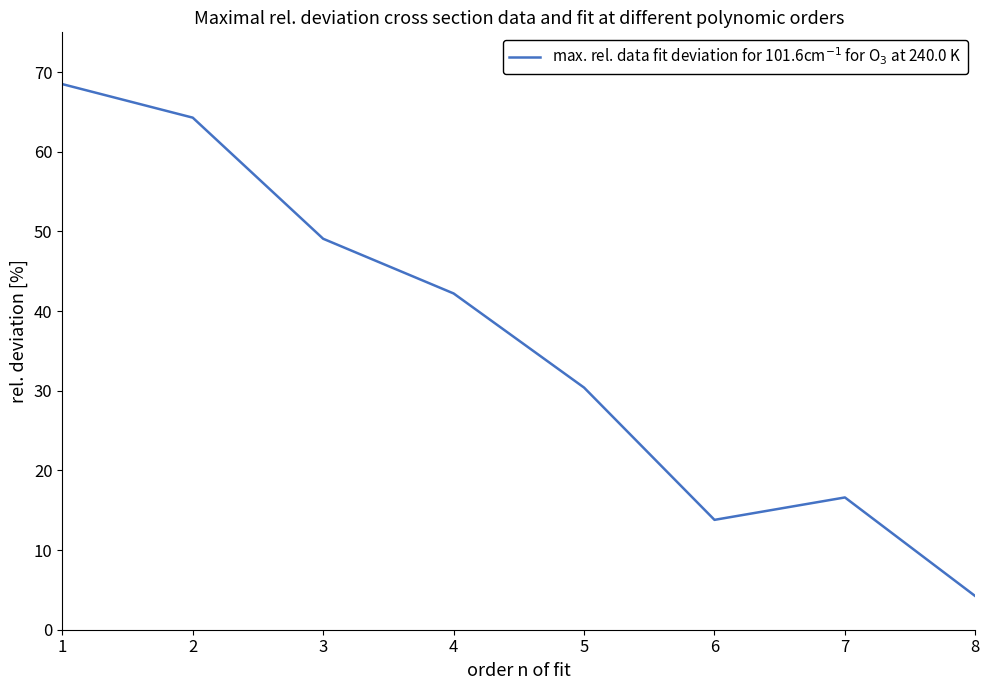

Does the chart display data point markers on the line(s)?

No